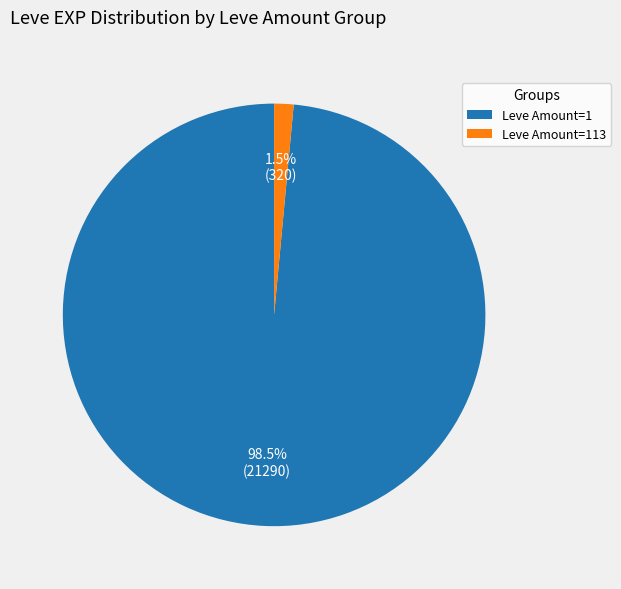

Which slice is the smallest?

Leve Amount=113